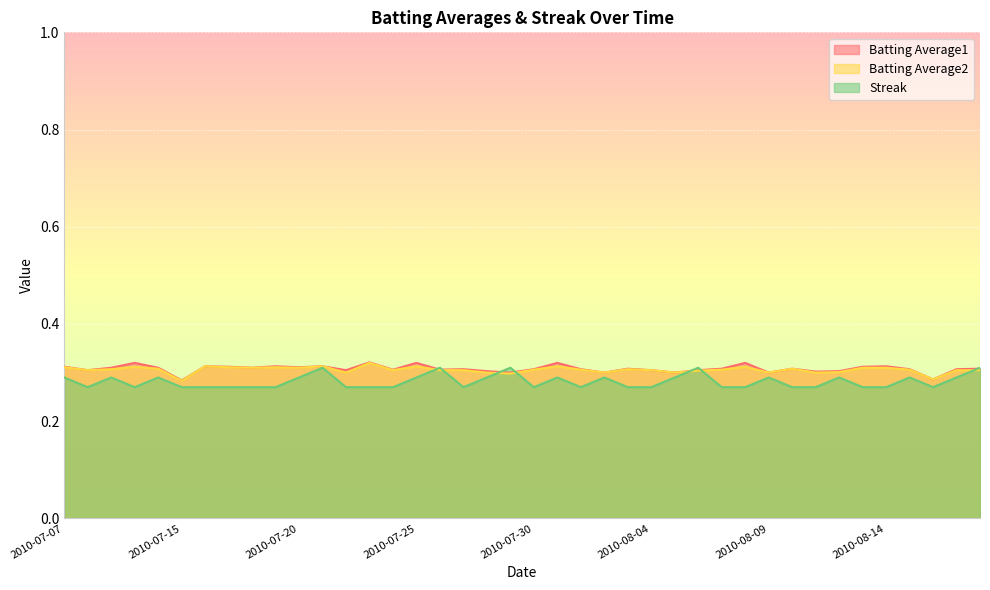

Rank the series by their maximum value, from highest to lowest.

Batting Average1, Batting Average2, Streak